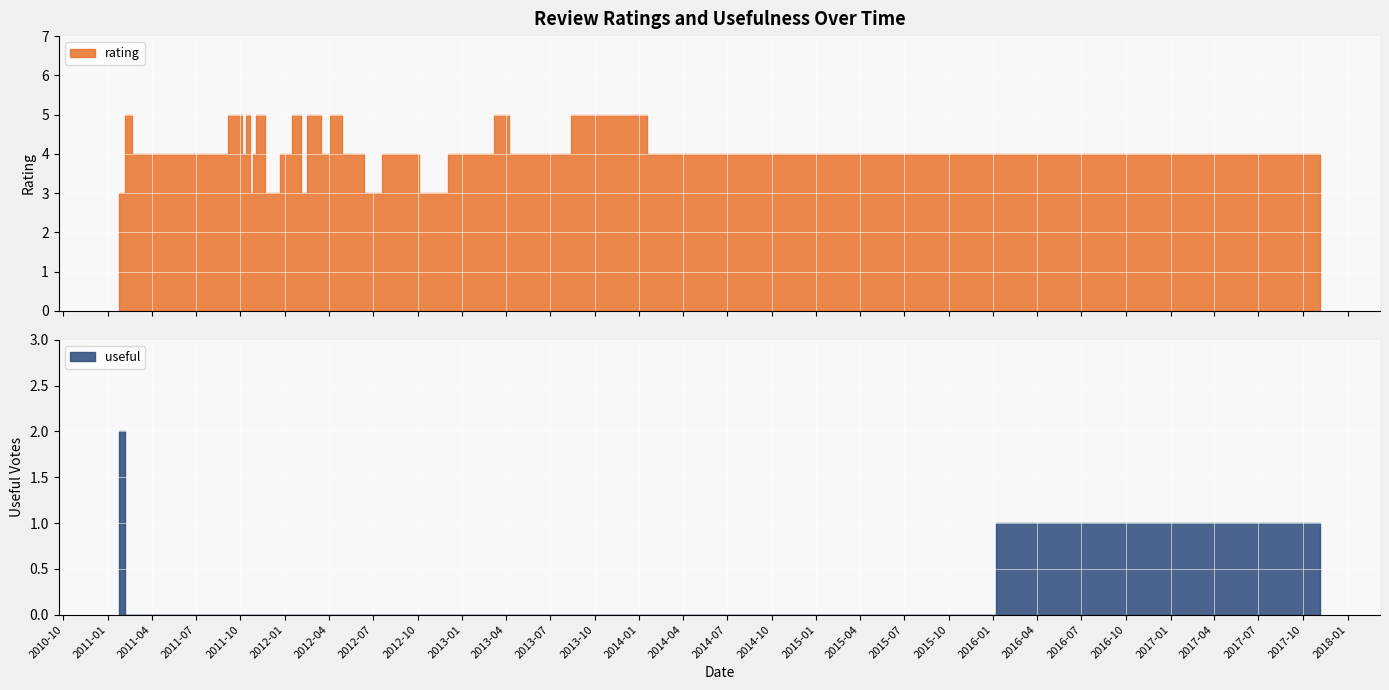

How many lines are shown in the chart?

2